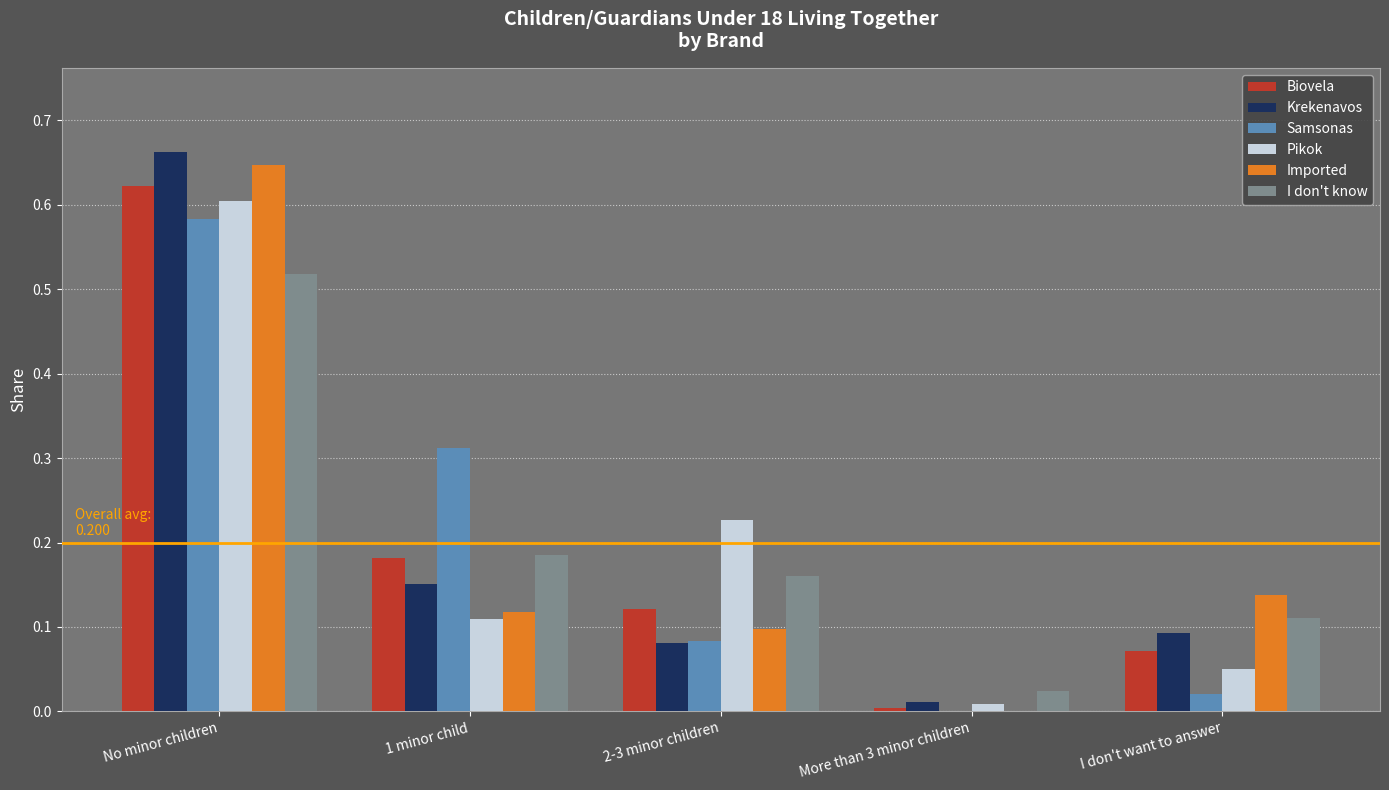

Is it true that I don't know equals 0.1 at I don't want to answer?

True